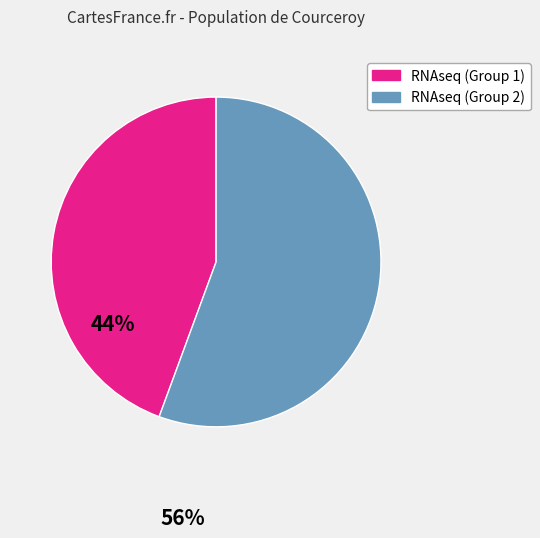

Is there a majority slice in this chart?

Yes